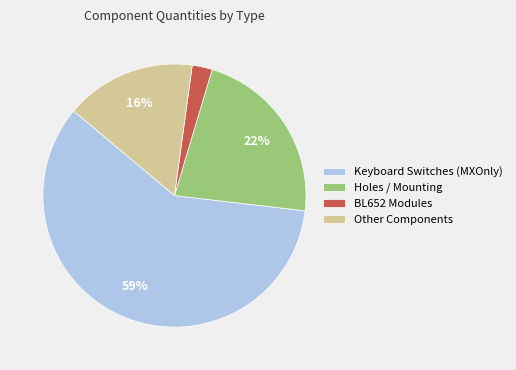

Do BL652 Modules and Keyboard Switches (MXOnly) together represent more than half of the pie?

Yes